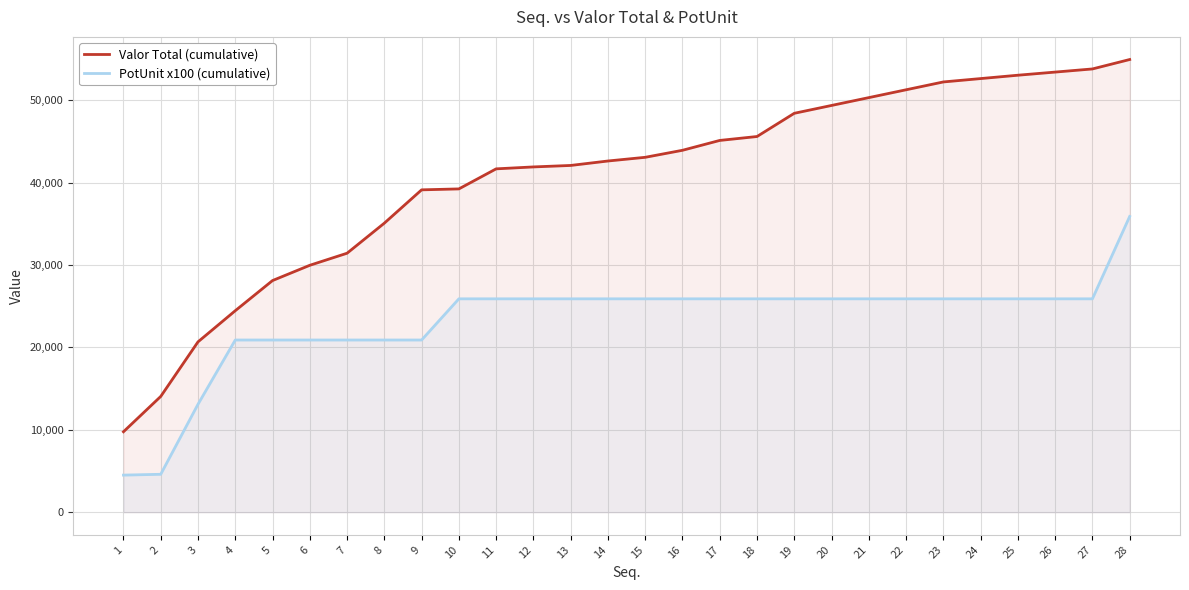

What is the minimum value shown in the chart?

4500.0